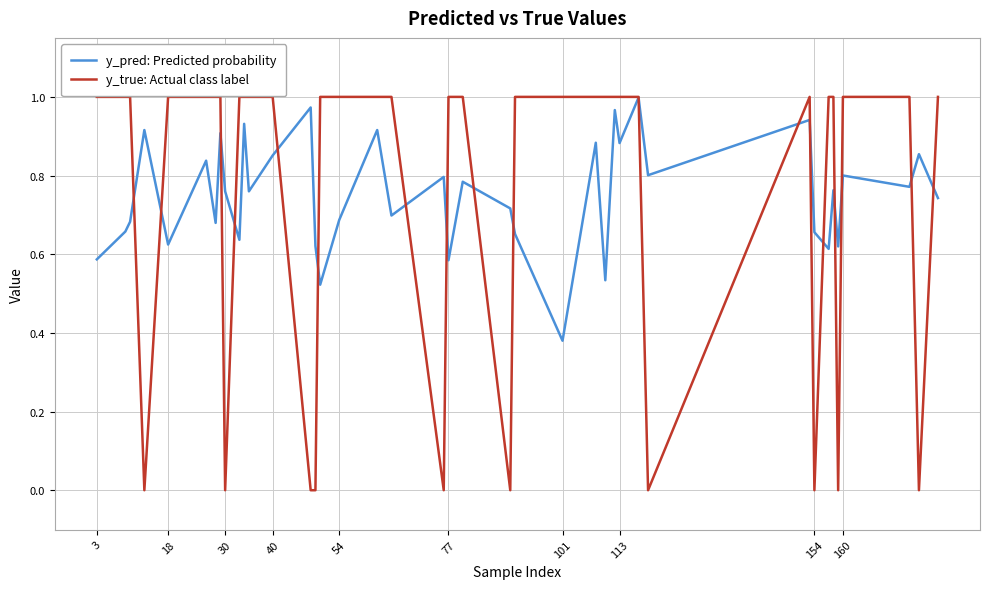

How many lines are shown in the chart?

2